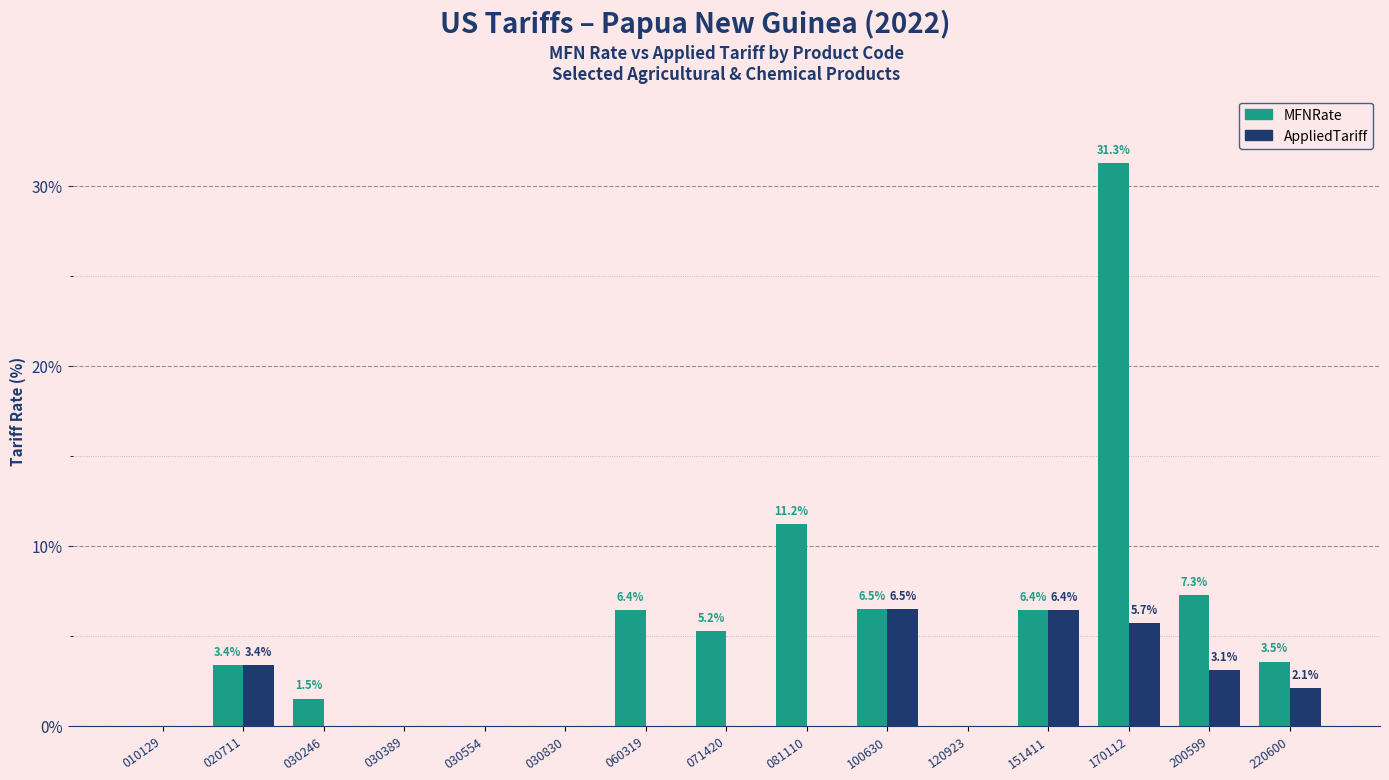

What is the sum of all MFNRate values?

82.7